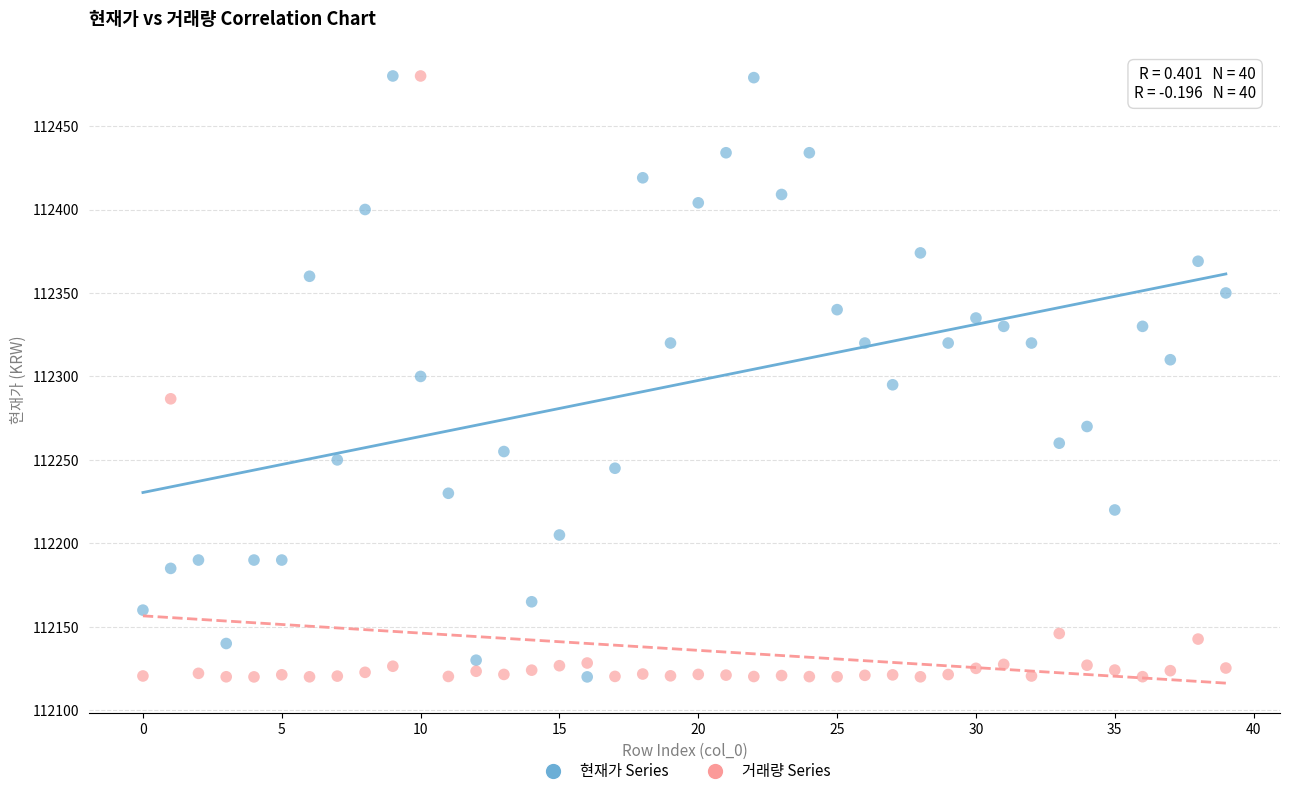

Across all data points, what is the range of Y values (max minus min)?

360.0